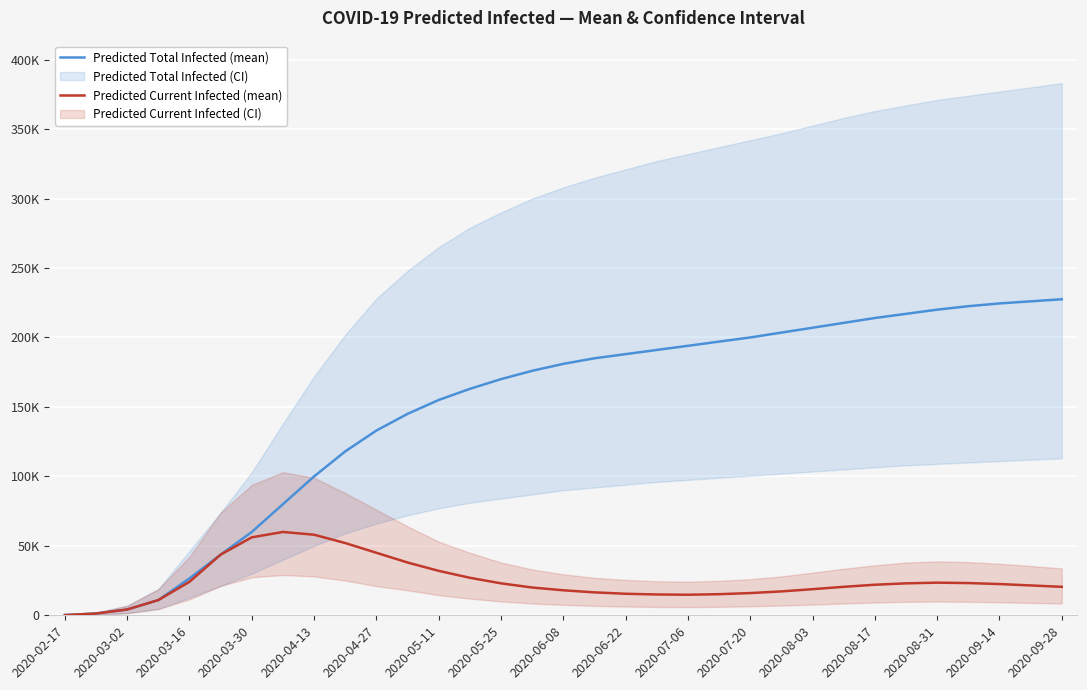

What is the minimum value shown in the chart?

160